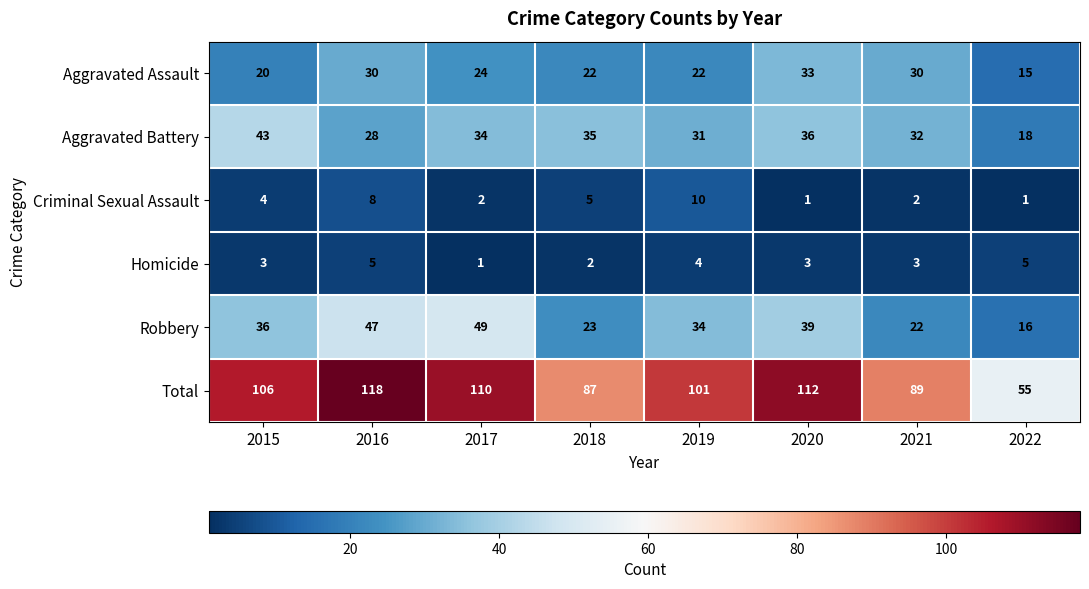

What is the highest value of the Homicide series?

5